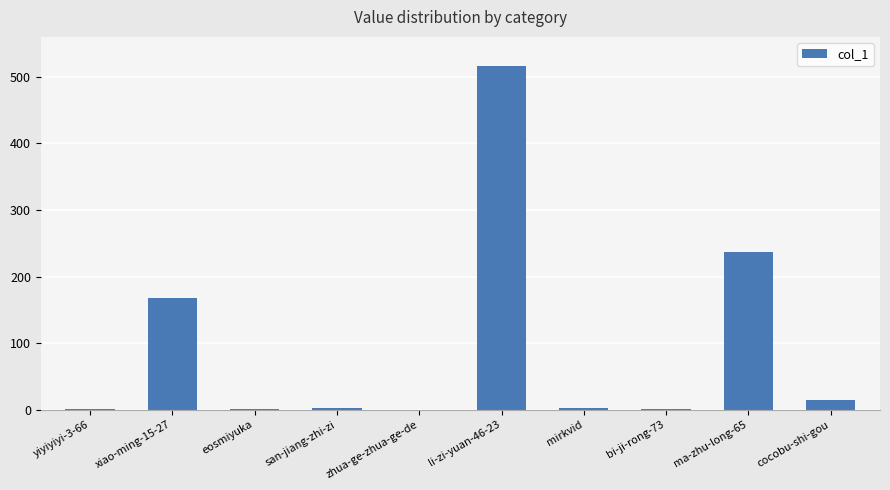

What is the change in value from xiao-ming-15-27 to eosmiyuka?

-167